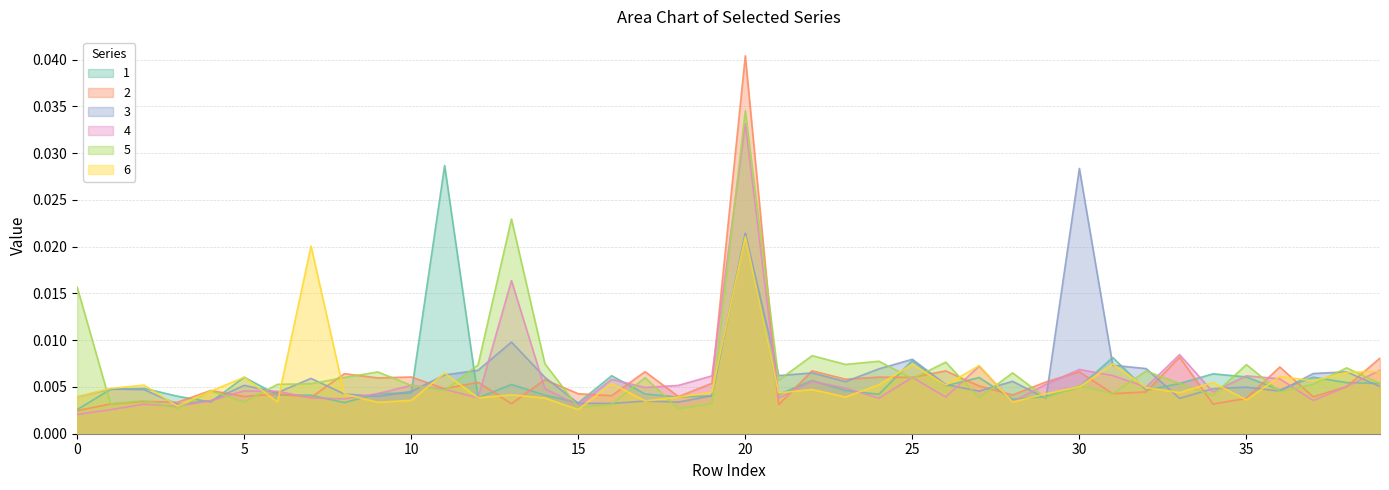

What is the sum of all 1 values?

0.2